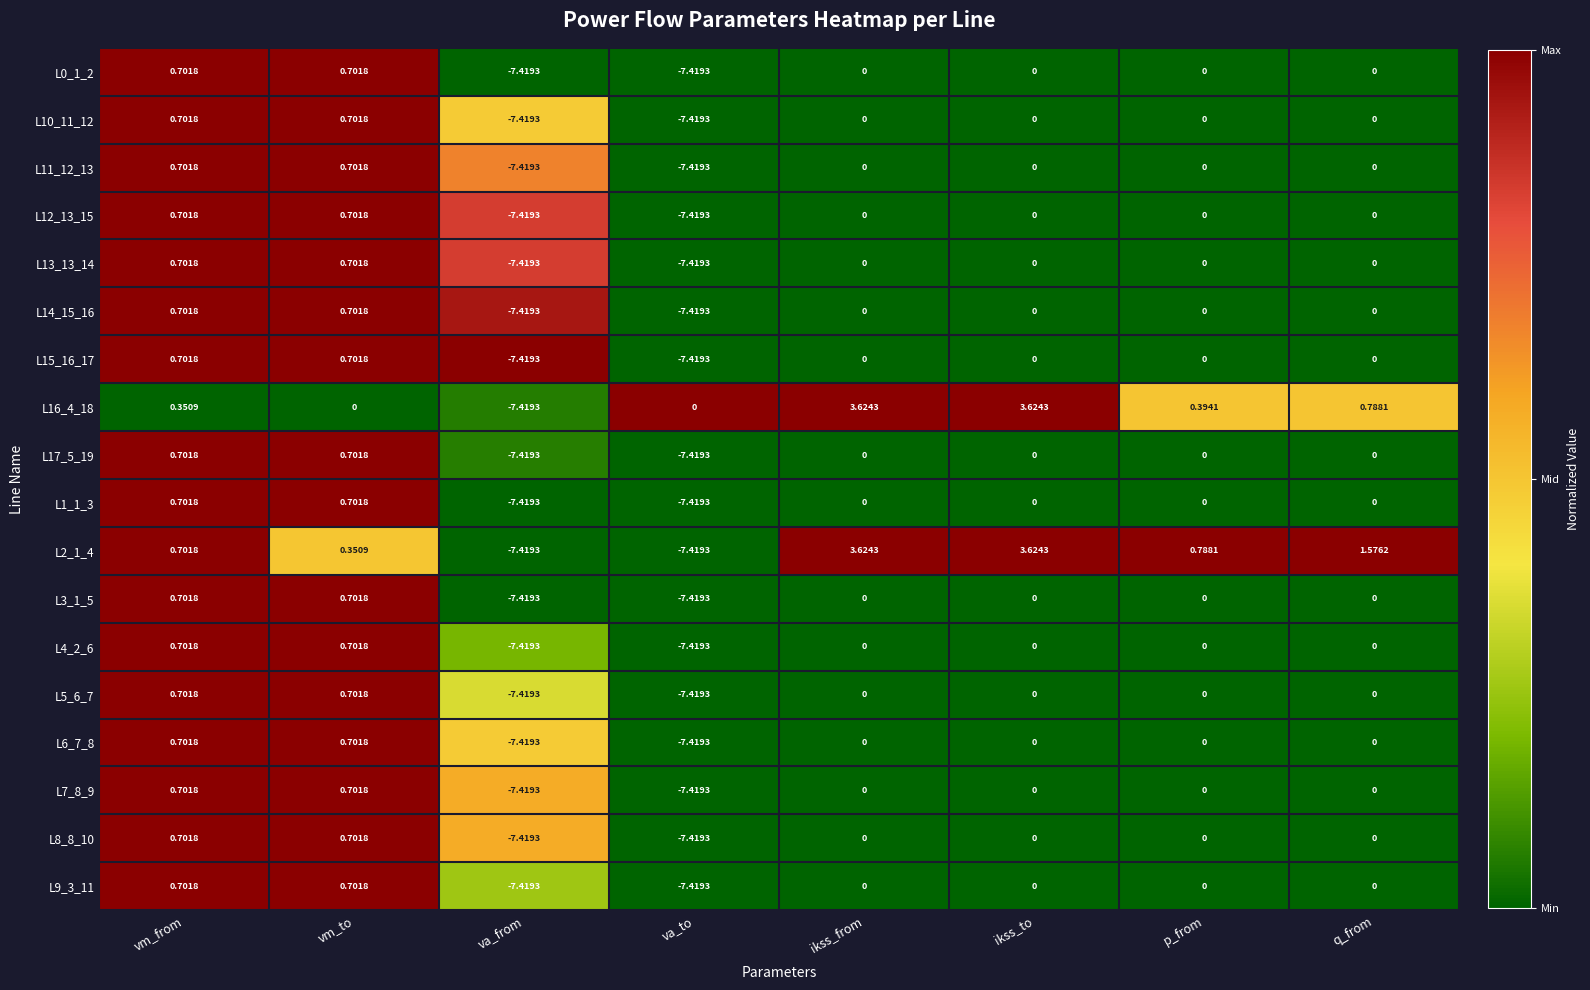

Count the number of data series in this chart.

18